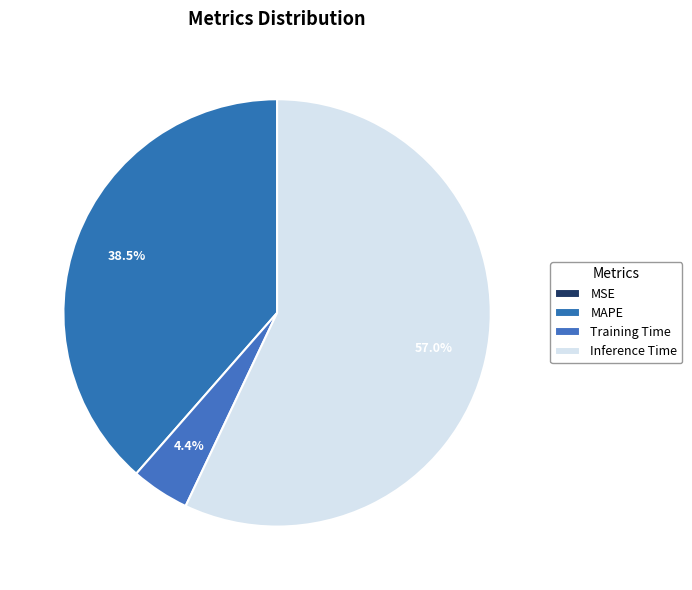

Combined, do Inference Time and Training Time account for over 50%?

Yes